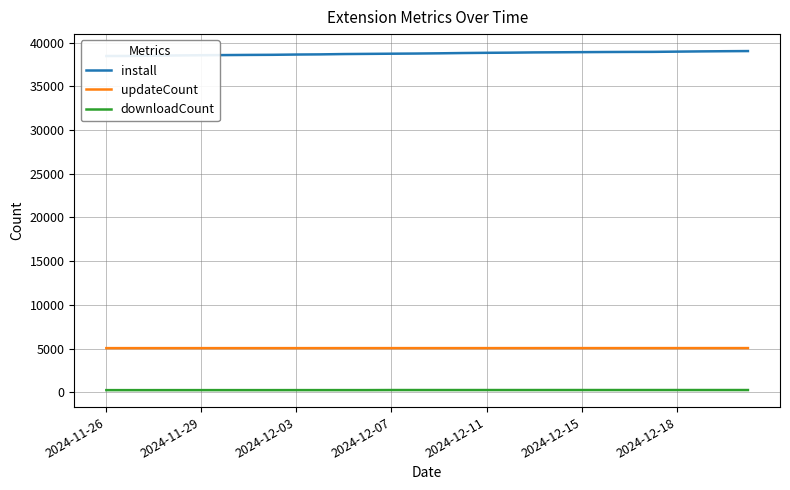

True or false: updateCount and downloadCount intersect in this chart.

False